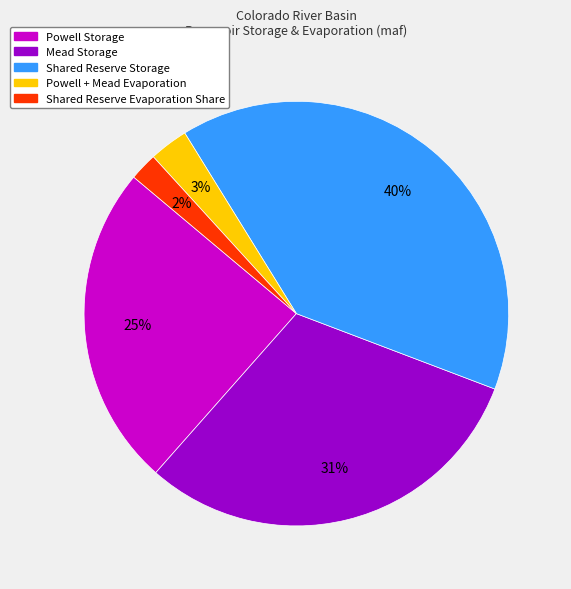

How many segments does this pie chart have?

5